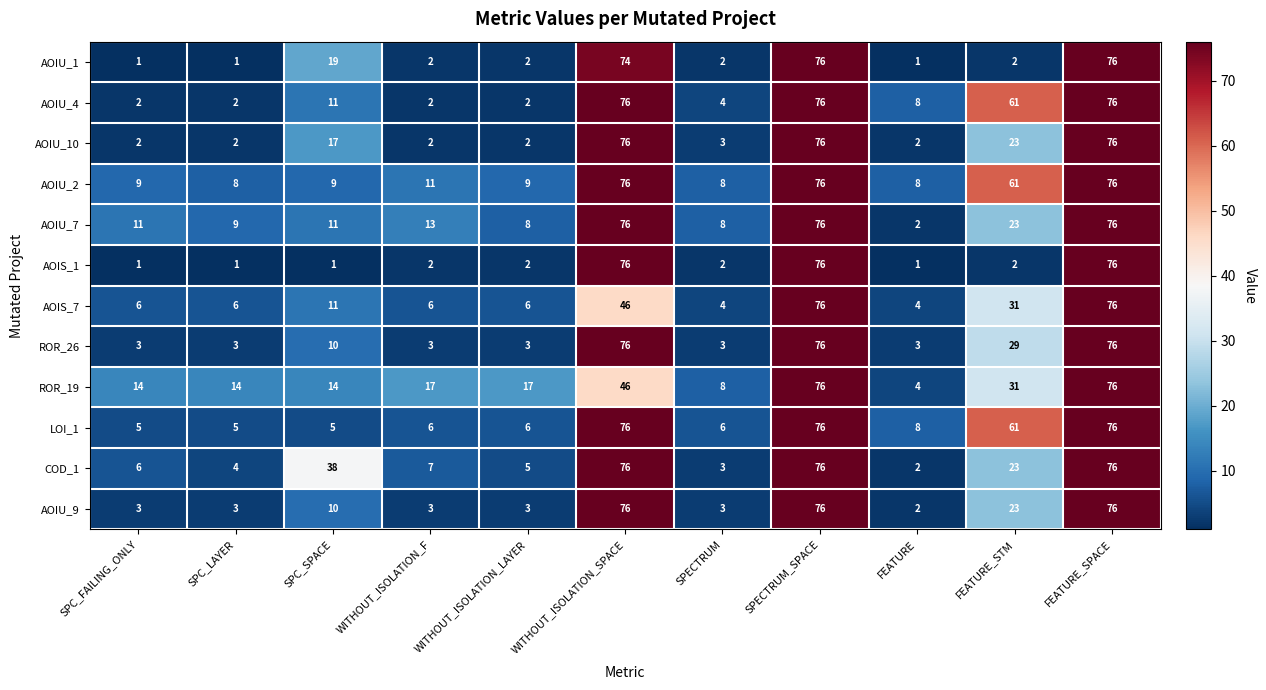

How many data points does each series have?

11